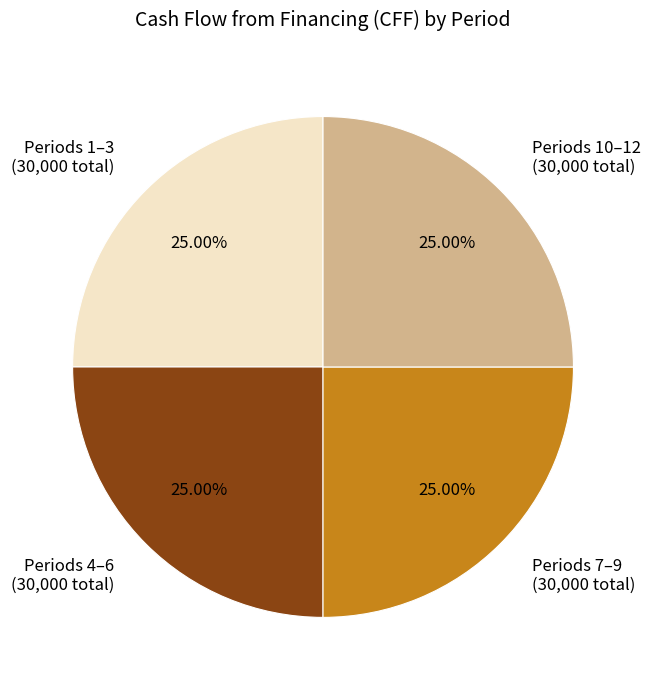

Does Periods 10–12 (30,000 total) account for over 50% of the chart?

No